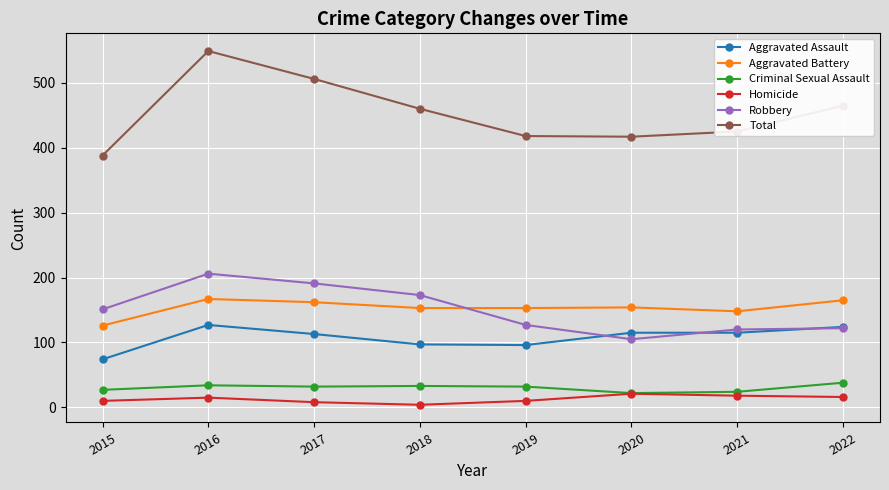

At how many categories does at least one series exceed 339?

8